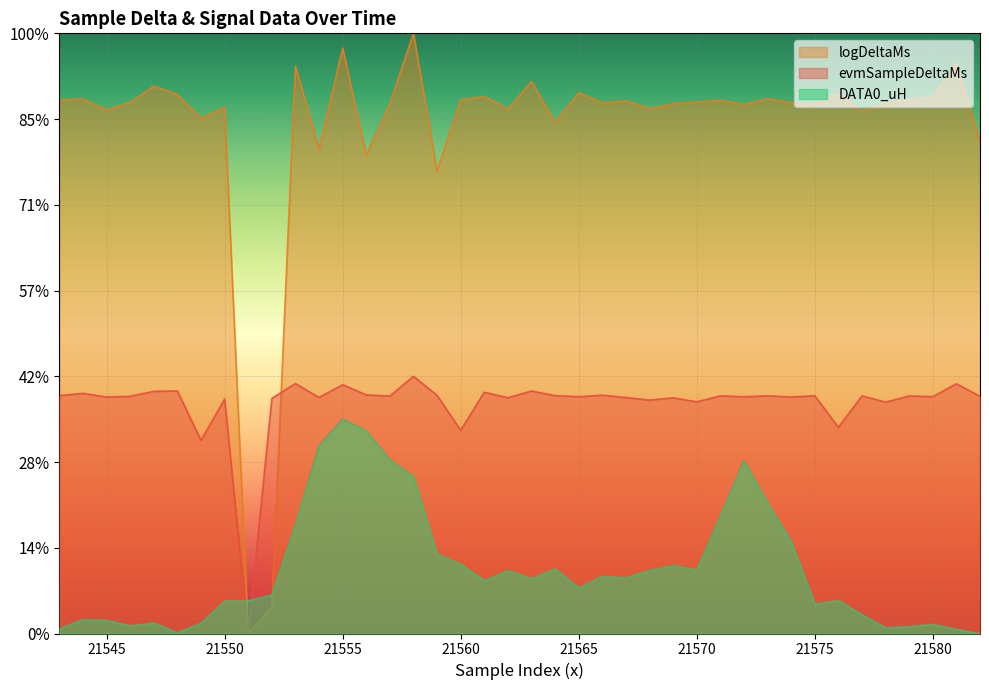

How many intersections are there between logDeltaMs and evmSampleDeltaMs?

1